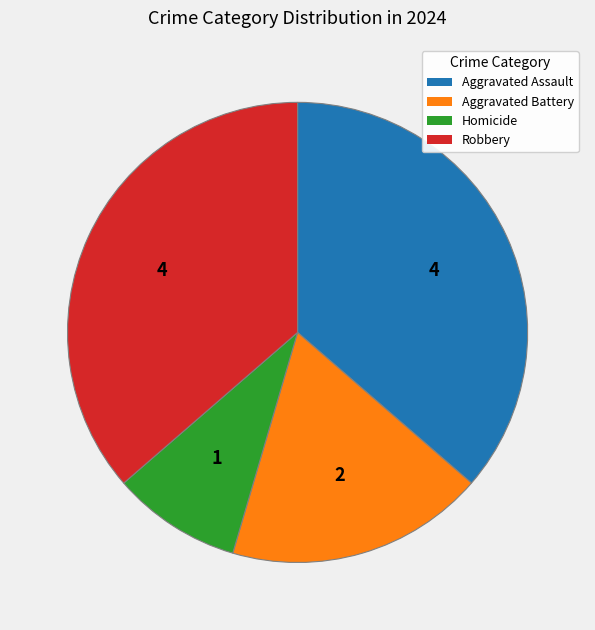

Is there a majority slice in this chart?

No